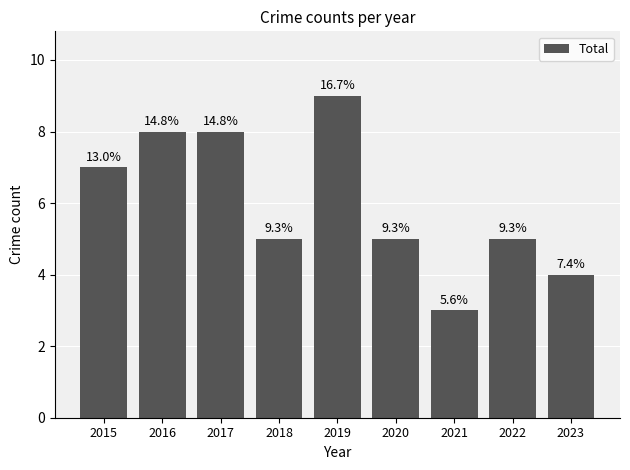

Does the chart contain any negative values?

No